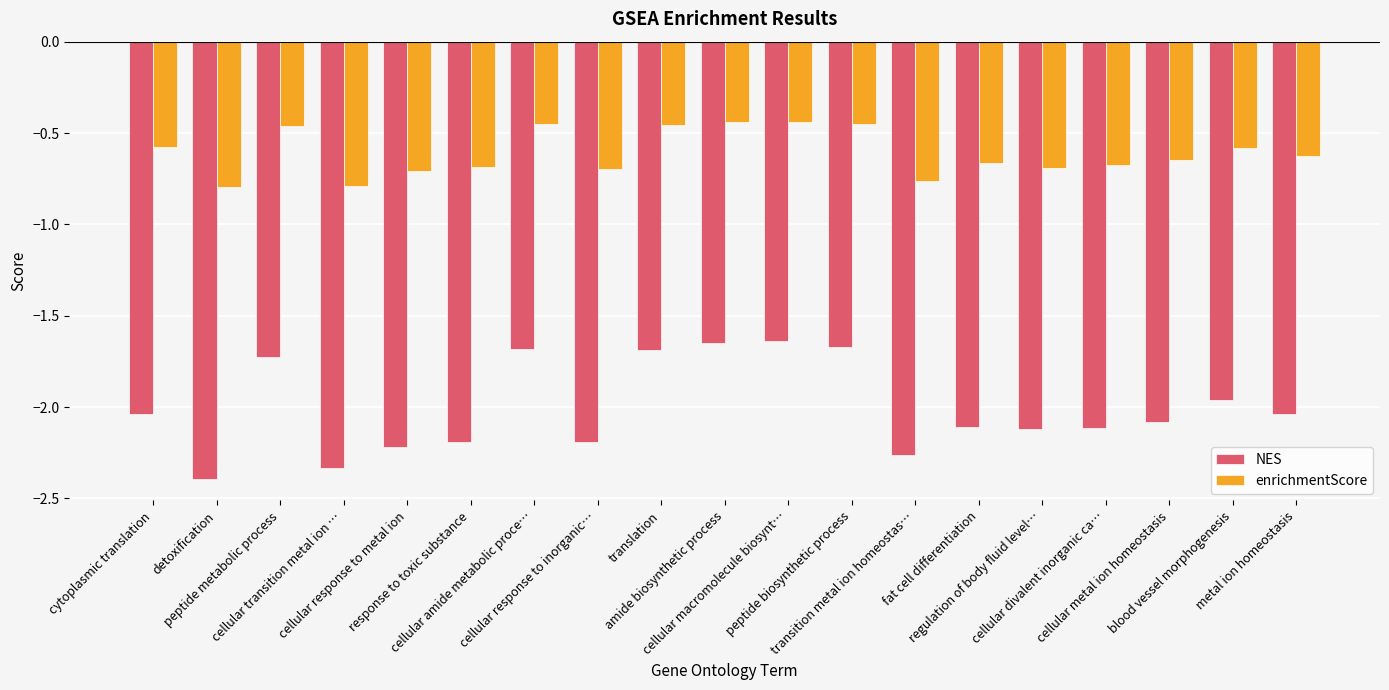

What is the sum of all enrichmentScore values?

-11.6